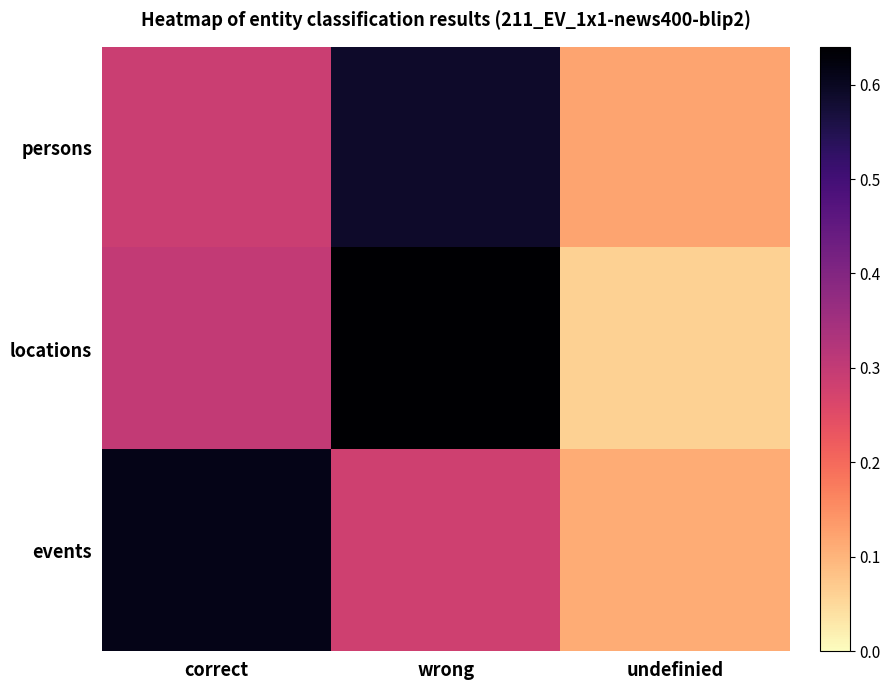

Between correct and wrong, which is larger?

wrong